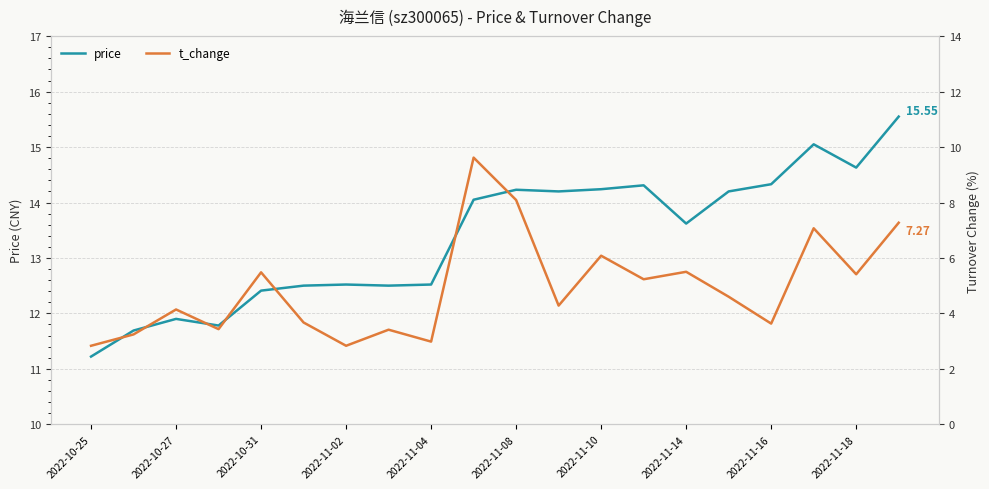

True or false: t_change and price cross at least once.

False